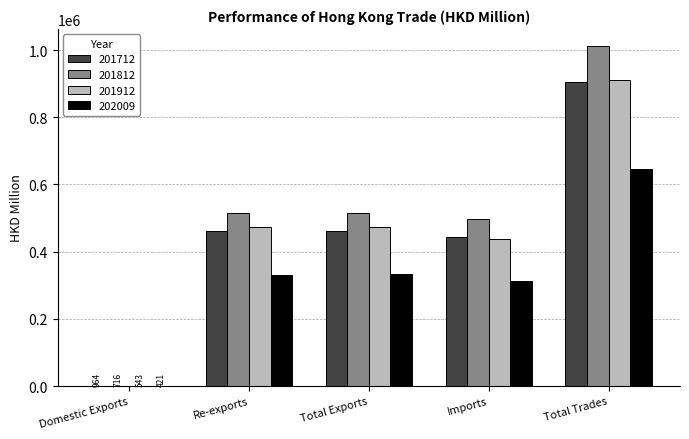

What is the maximum value for 202009?

644844.3